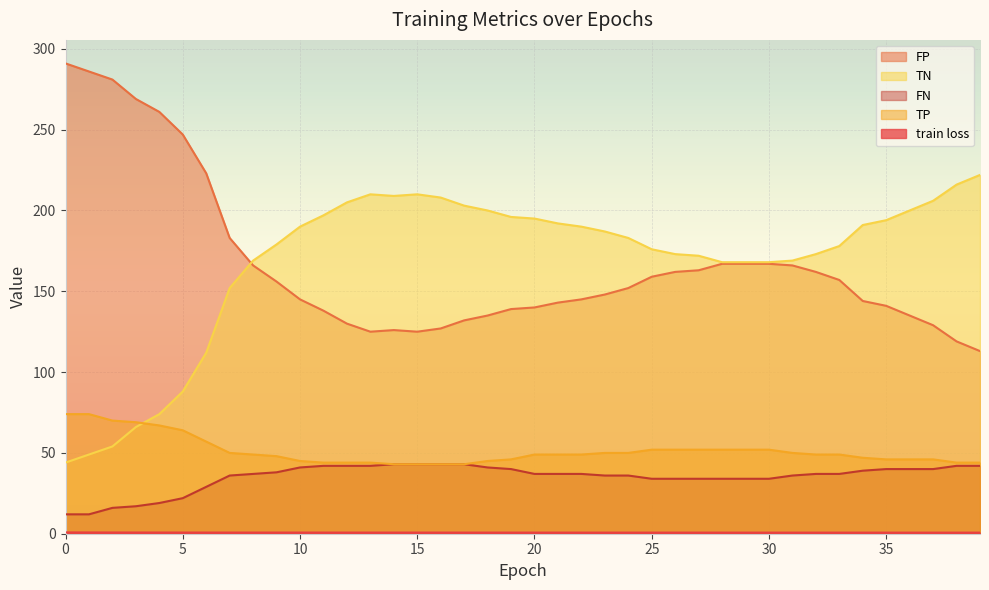

How many distinct data groups are displayed?

5